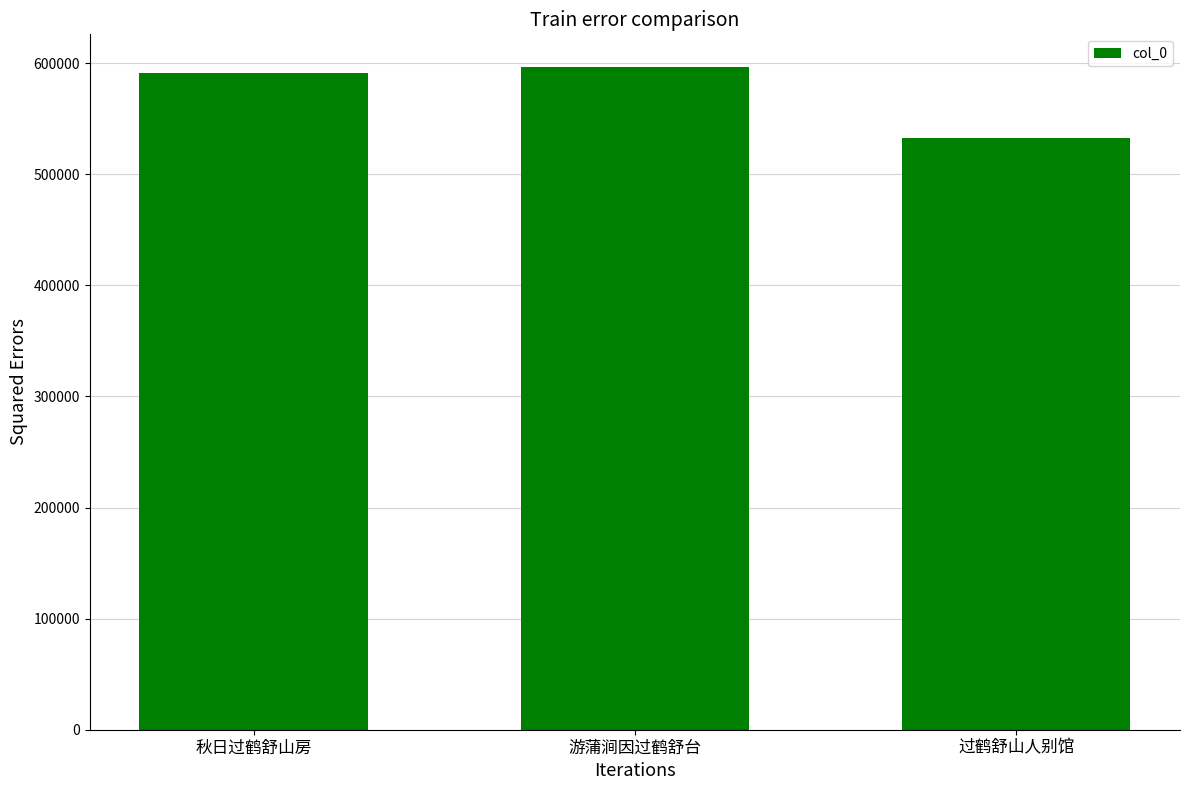

How many values are below 591371?

1